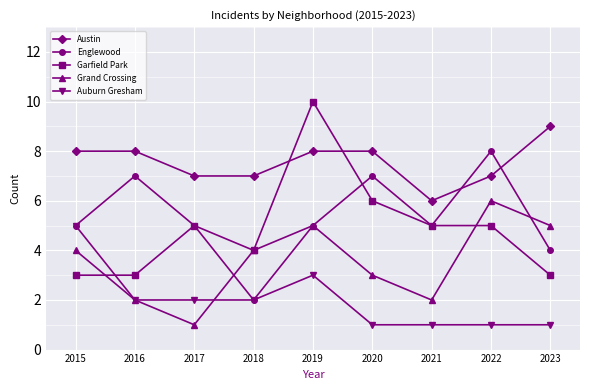

What is the lowest value of the Austin series?

6